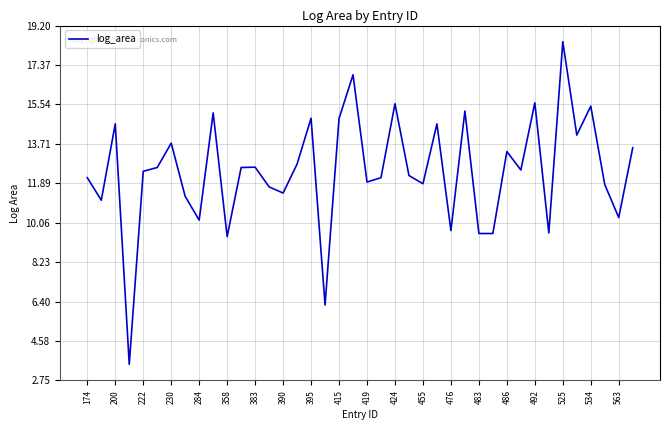

What is the smallest value displayed?

3.5